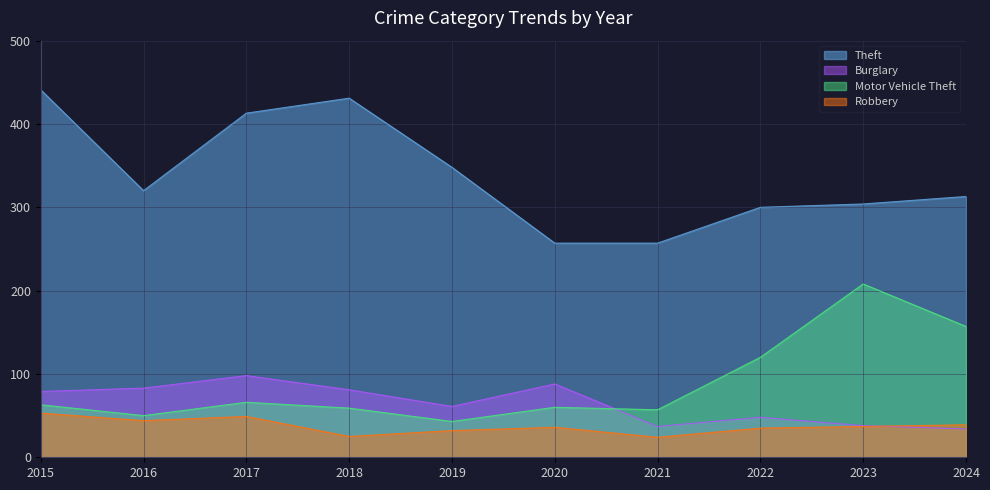

What is the maximum value for Burglary?

98